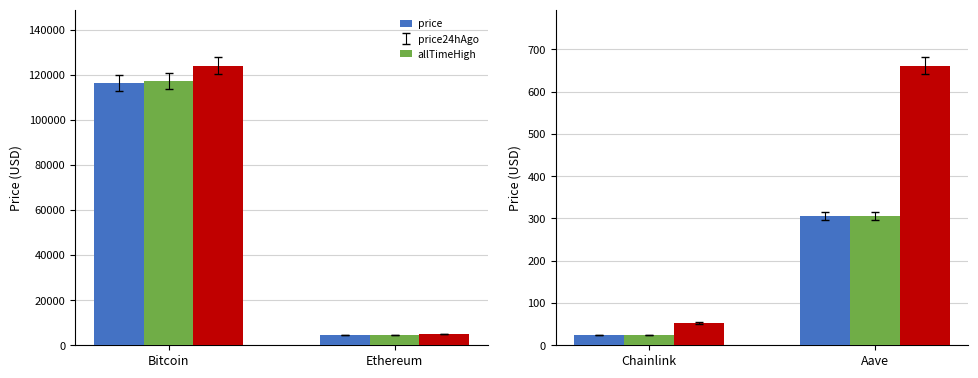

The value of price24hAgo at Aave is 69.3. True or false?

False